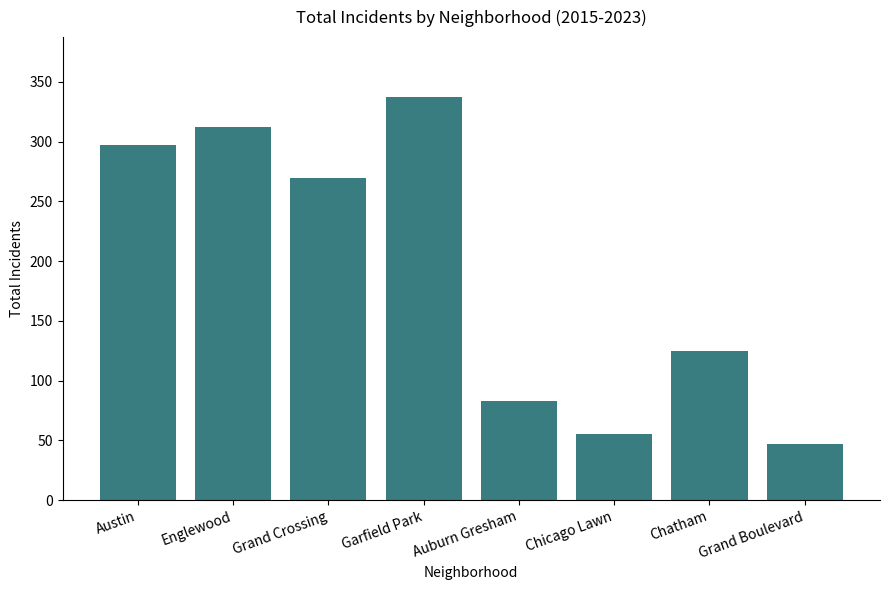

Does the chart contain stacked bars?

No